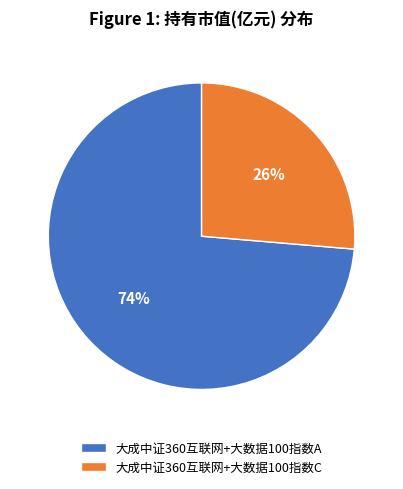

Count the number of slices in the pie.

2